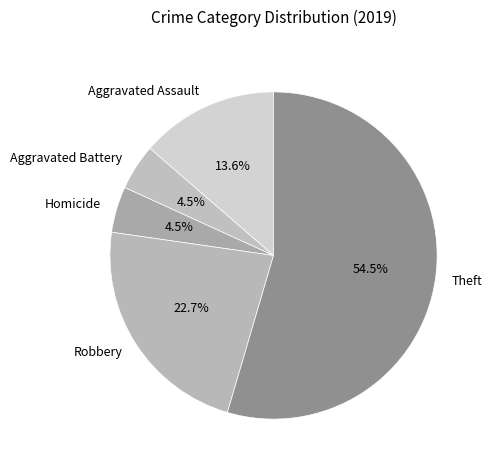

What is the ratio of the value at Theft to the value at Robbery?

2.4